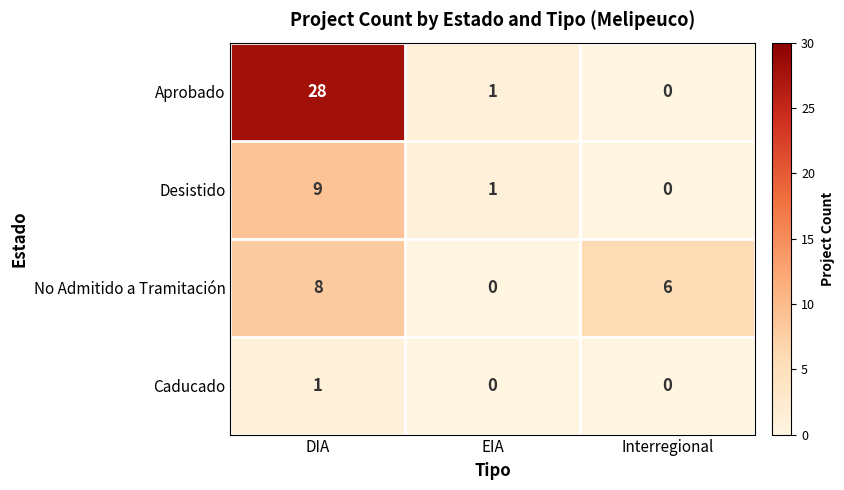

What is the difference between the Desistido values at DIA and EIA?

8